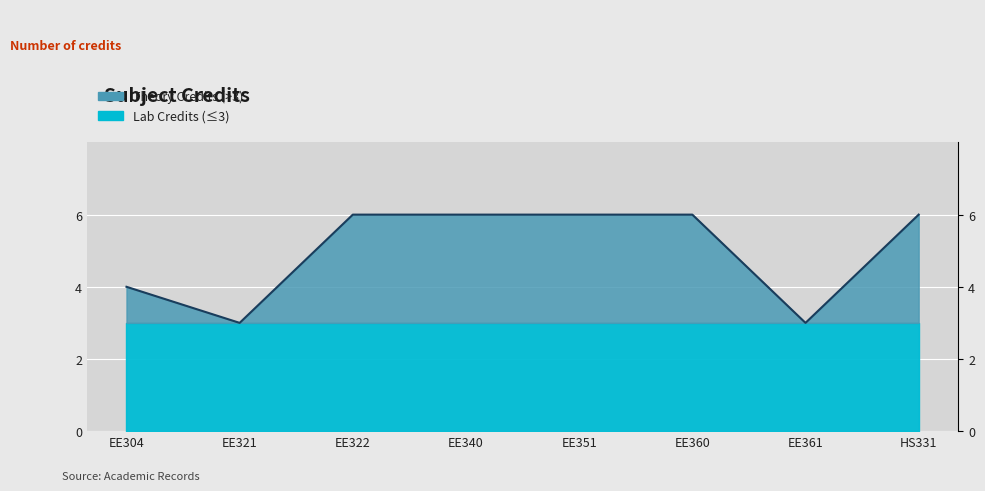

True or false: the data has more than 2 interior local peaks.

False